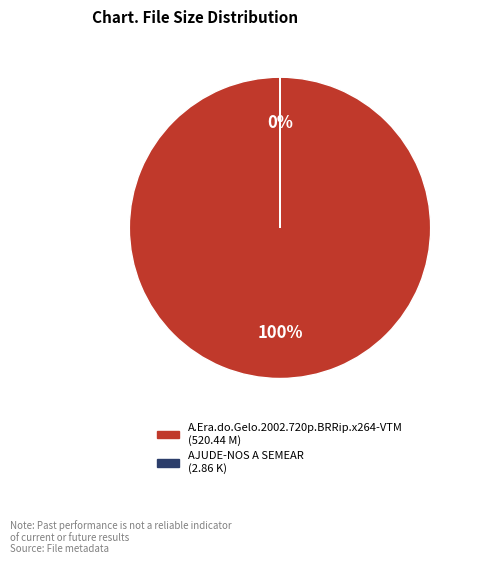

To the nearest percent, what is the combined percentage of AJUDE-NOS A SEMEAR and A.Era.do.Gelo.2002.720p.BRRip.x264-VTM?

100%